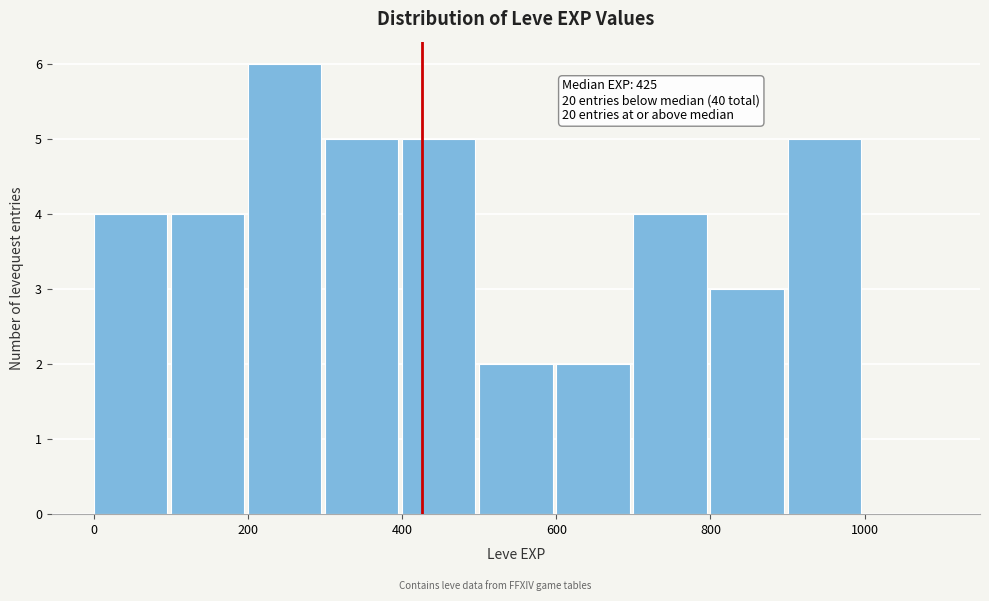

Which range on the x-axis has the tallest bar?

200 to 300